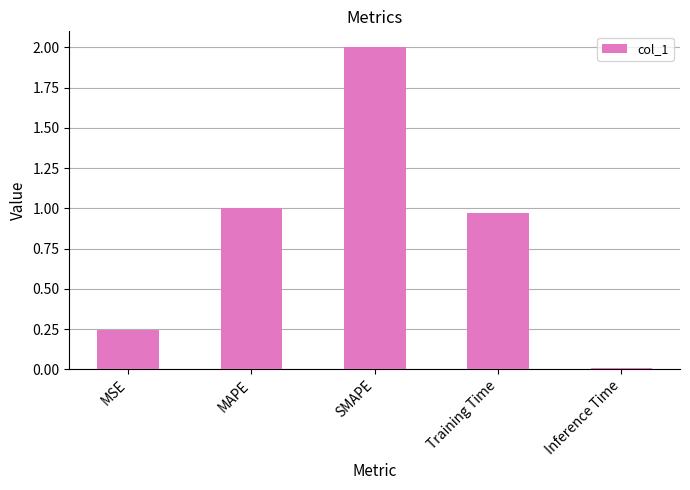

What is the label of the 3rd bar from the left?

SMAPE